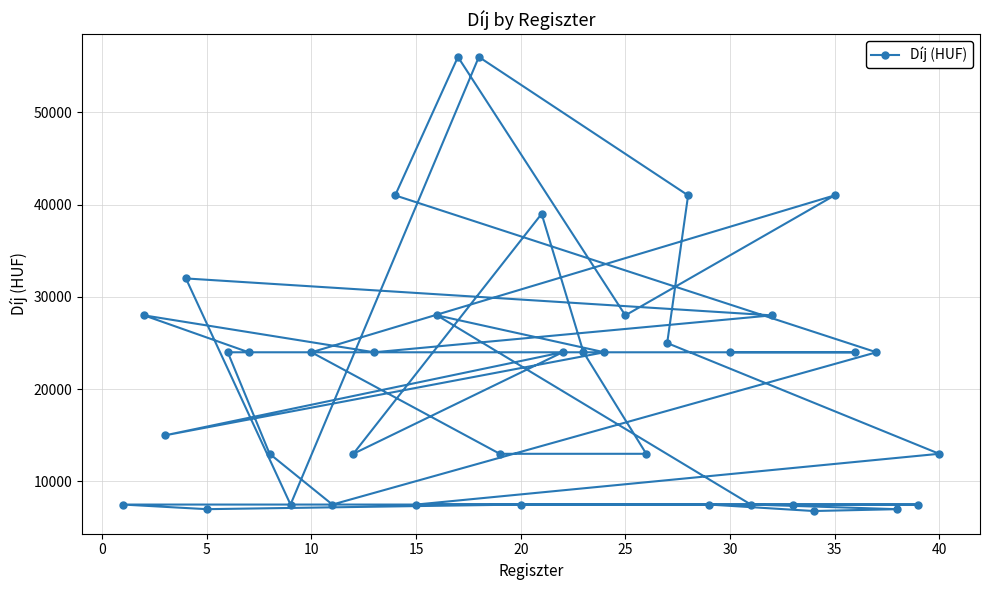

Count the number of values greater than 24000.

12